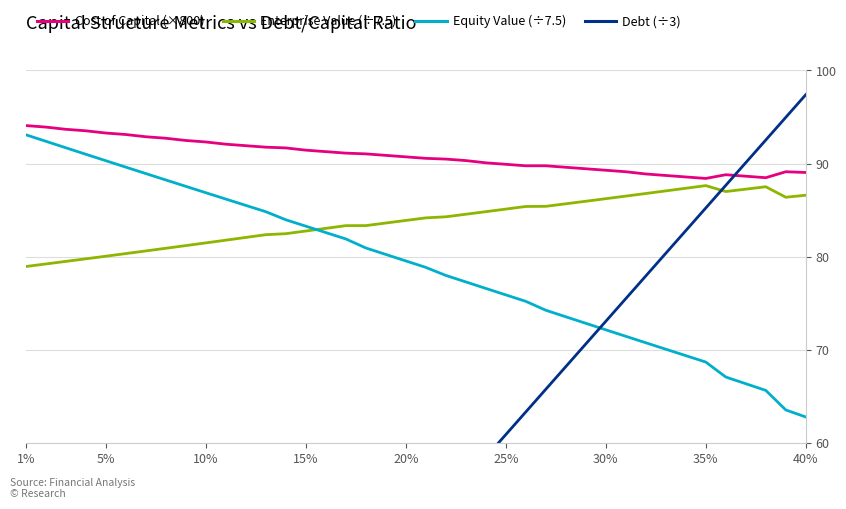

What is the average value of the Equity Value (÷7.5) series?

79.0